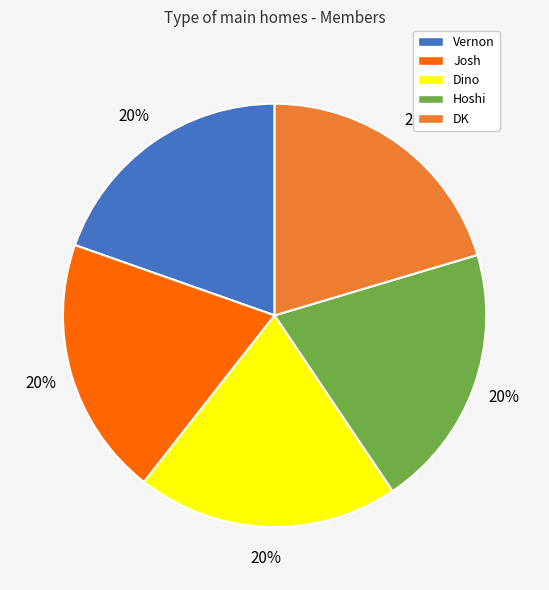

What percentage is the Vernon slice, to the nearest percent?

20%